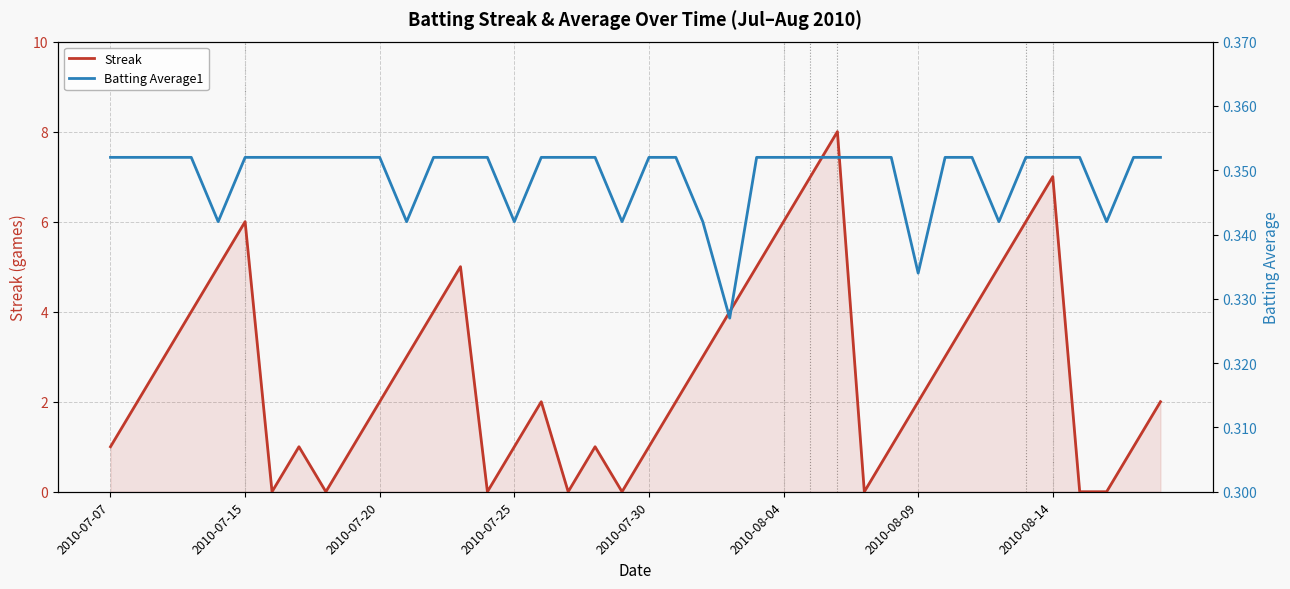

Rank the series by their average value, from lowest to highest.

Batting Average1, Streak